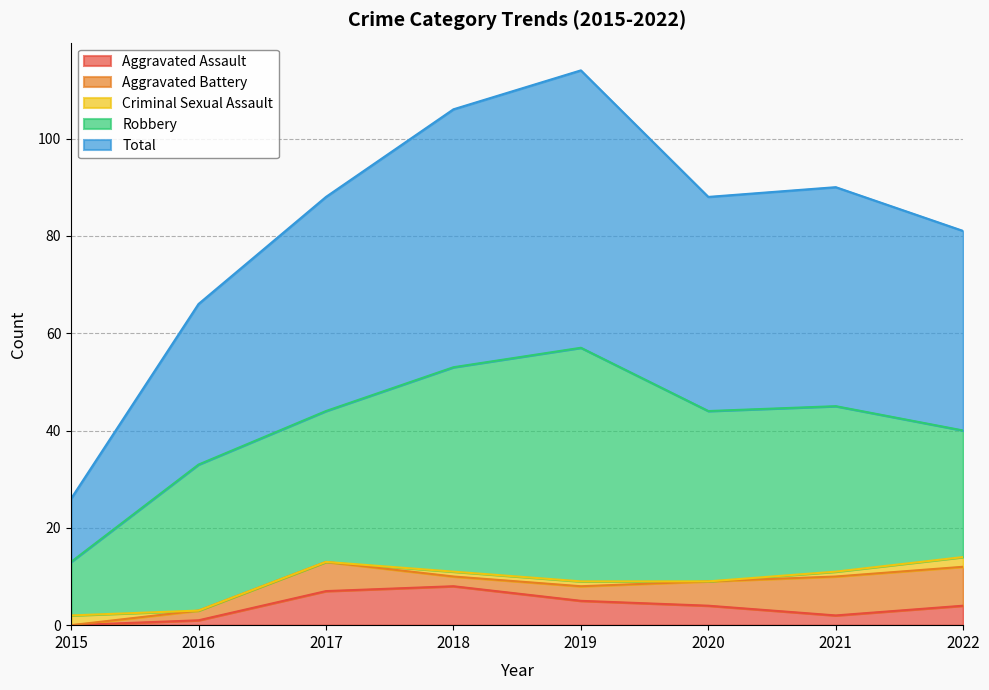

Where does the Aggravated Assault series first go above 4?

2017